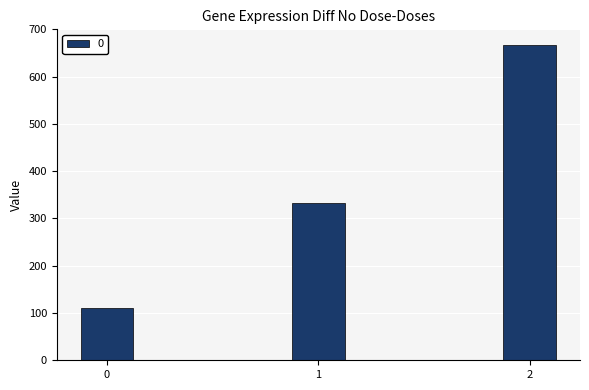

True or false: the data shows 147.6 at 0.

False